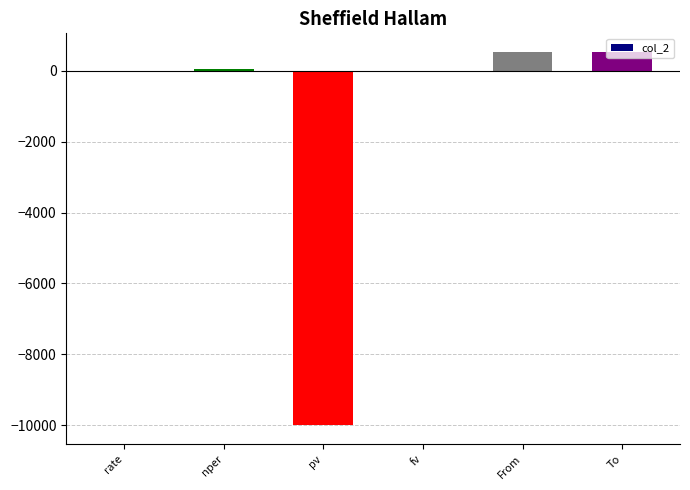

What is the maximum value shown in the chart?

528.3